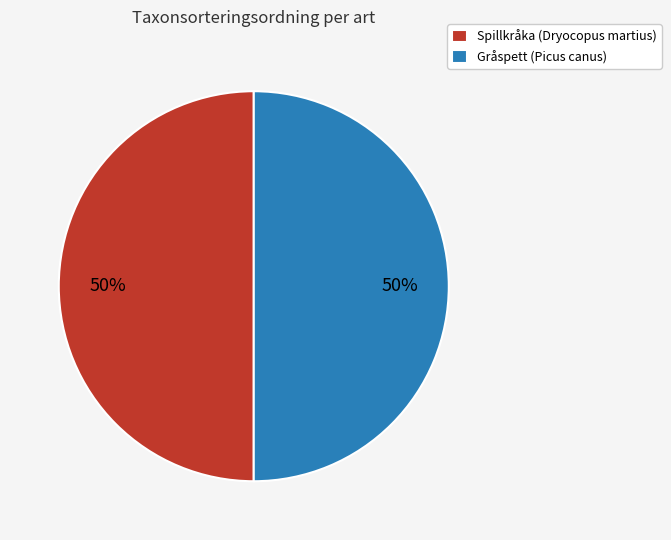

To the nearest percent, what portion does Gråspett (Picus canus) represent?

50%